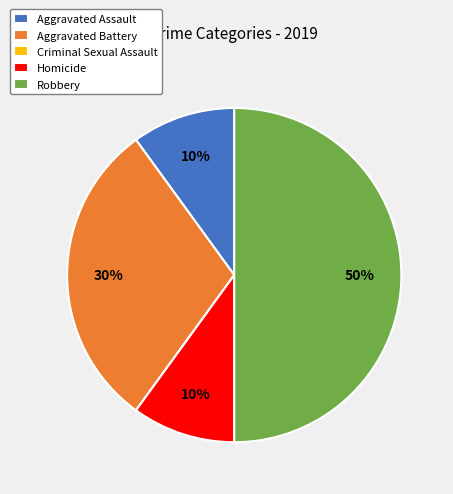

True or false: Aggravated Assault accounts for 1% of the total.

False